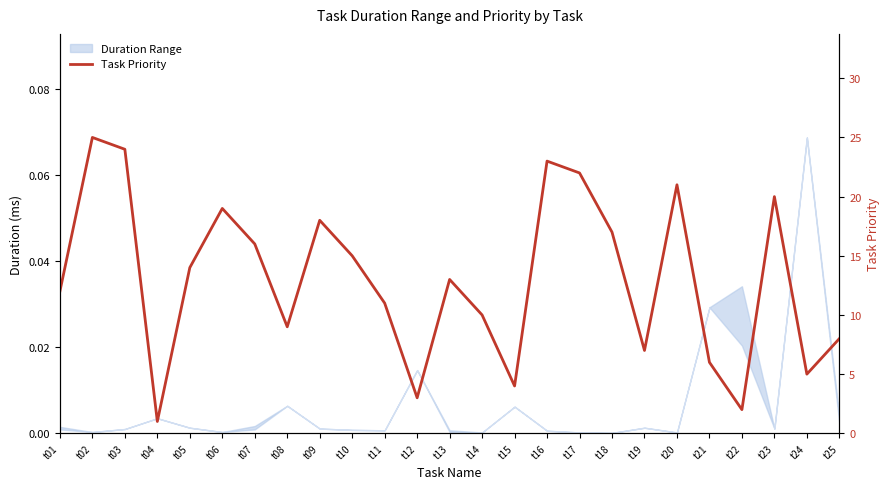

How many interior local valleys (lower than both neighbors) does the data have?

7